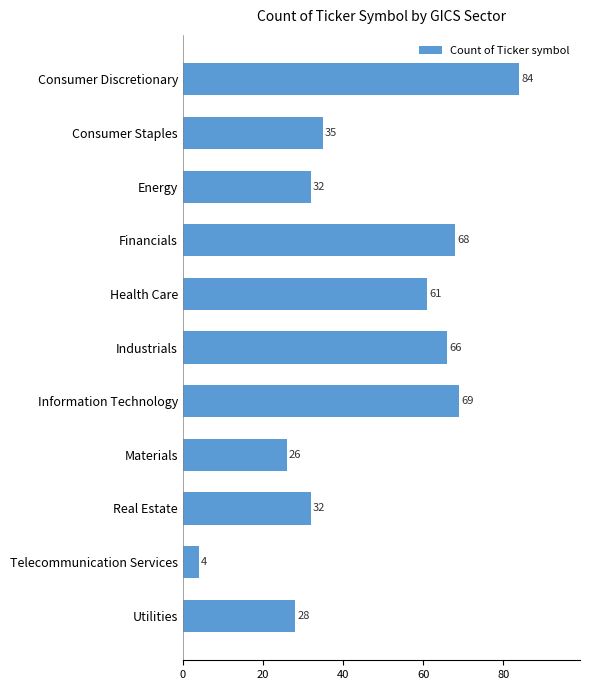

How many bars are there in total?

11